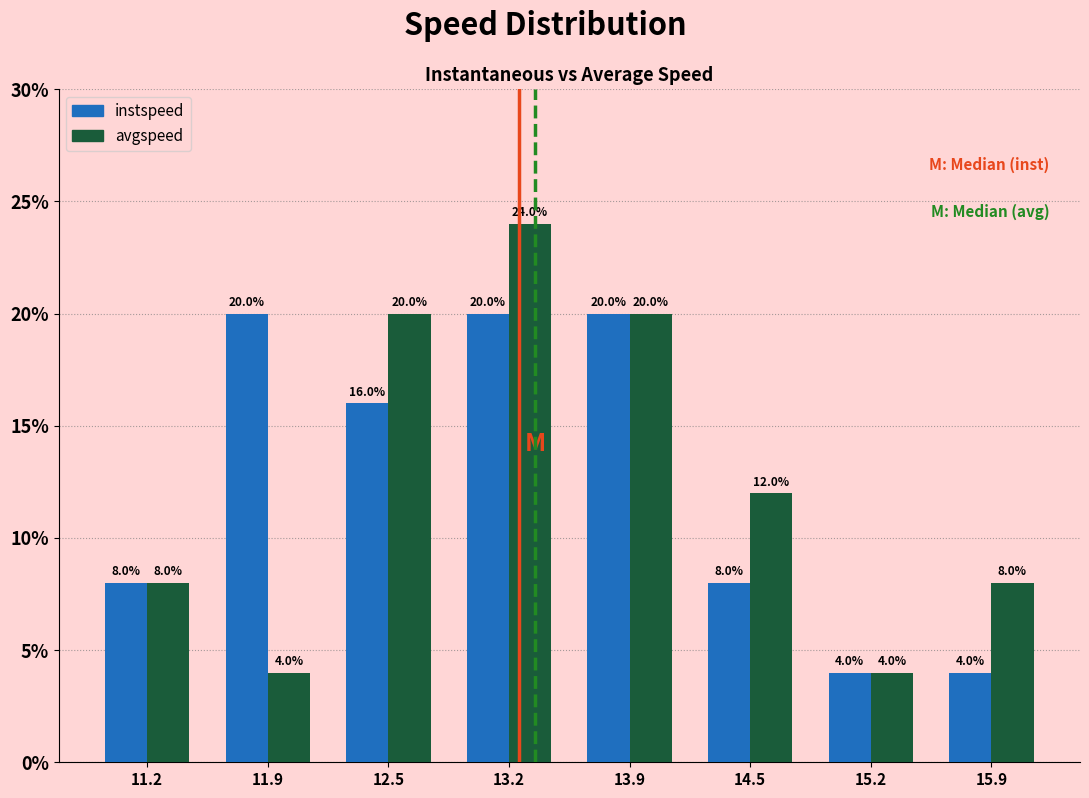

Reading left to right, transcribe this chart: for each range on the x-axis, give the height of each series' bar. The bar edges are not printed on the chart, so give them approximately, as read against the axis.

10.9 to 11.5: instspeed=8.0	avgspeed=8.0
11.5 to 12.2: instspeed=20.0	avgspeed=4.0
12.2 to 12.9: instspeed=16.0	avgspeed=20.0
12.9 to 13.5: instspeed=20.0	avgspeed=24.0
13.5 to 14.2: instspeed=20.0	avgspeed=20.0
14.2 to 14.9: instspeed=8.0	avgspeed=12.0
14.9 to 15.5: instspeed=4.0	avgspeed=4.0
15.5 to 16.2: instspeed=4.0	avgspeed=8.0